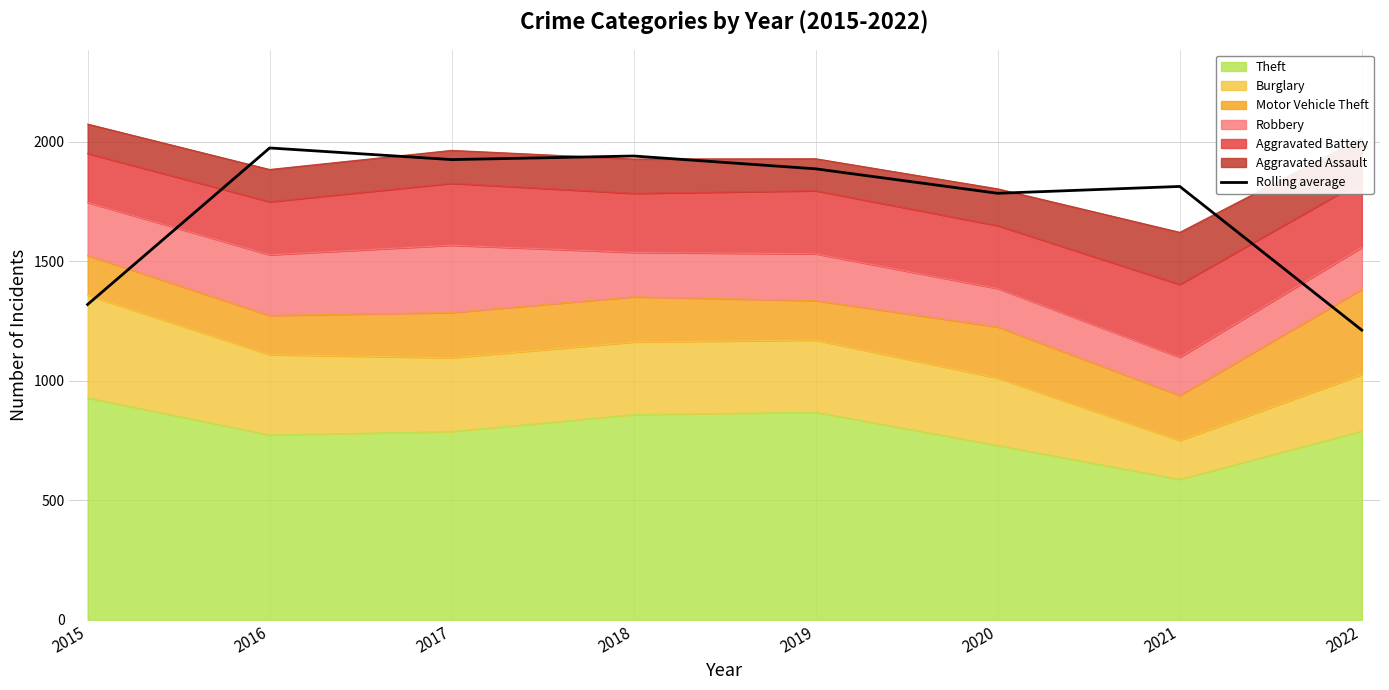

Reading left to right, transcribe all the data shown in this chart.

2015=1320.0	2016=1975.0	2017=1926.3	2018=1941.3	2019=1887.7	2020=1785.3	2021=1814.0	2022=1212.7